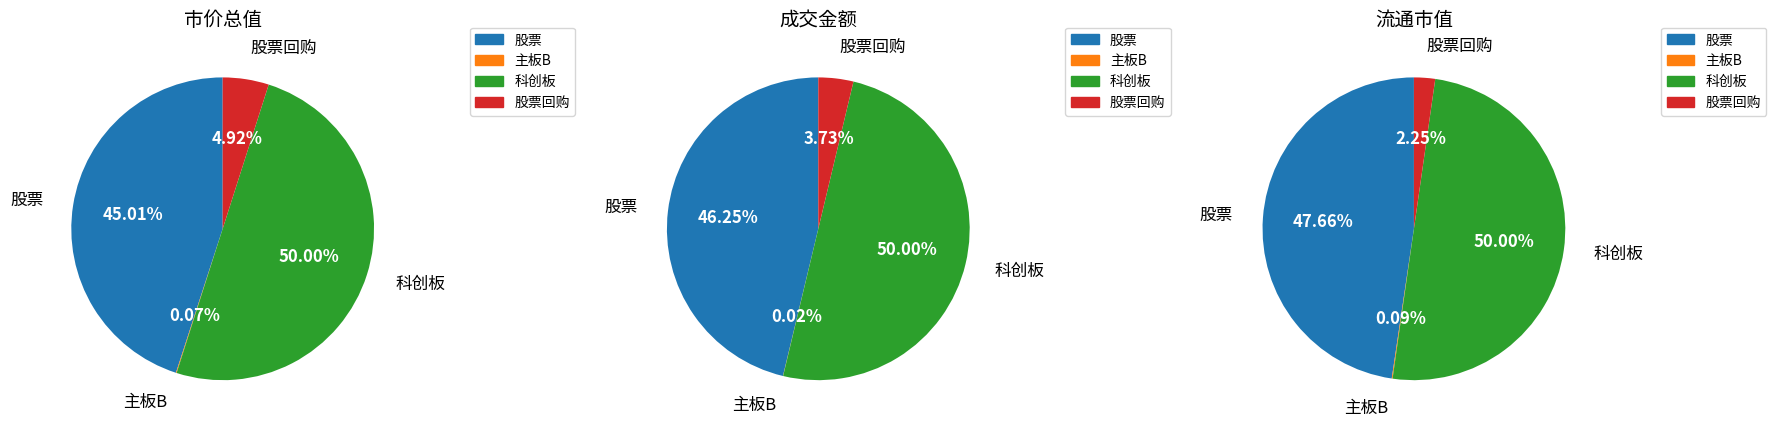

To the nearest percent, what percentage of the pie is 科创板?

50%